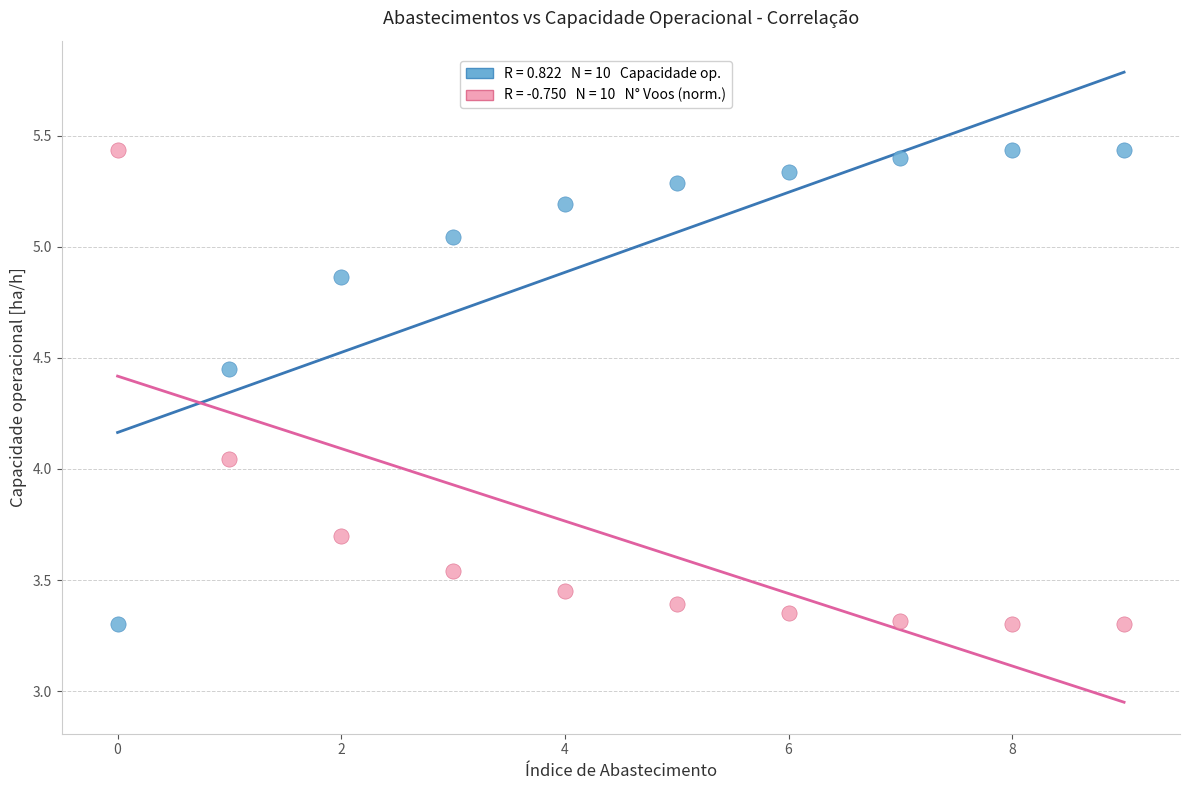

Across all data points, what is the range of Y values (max minus min)?

2.1